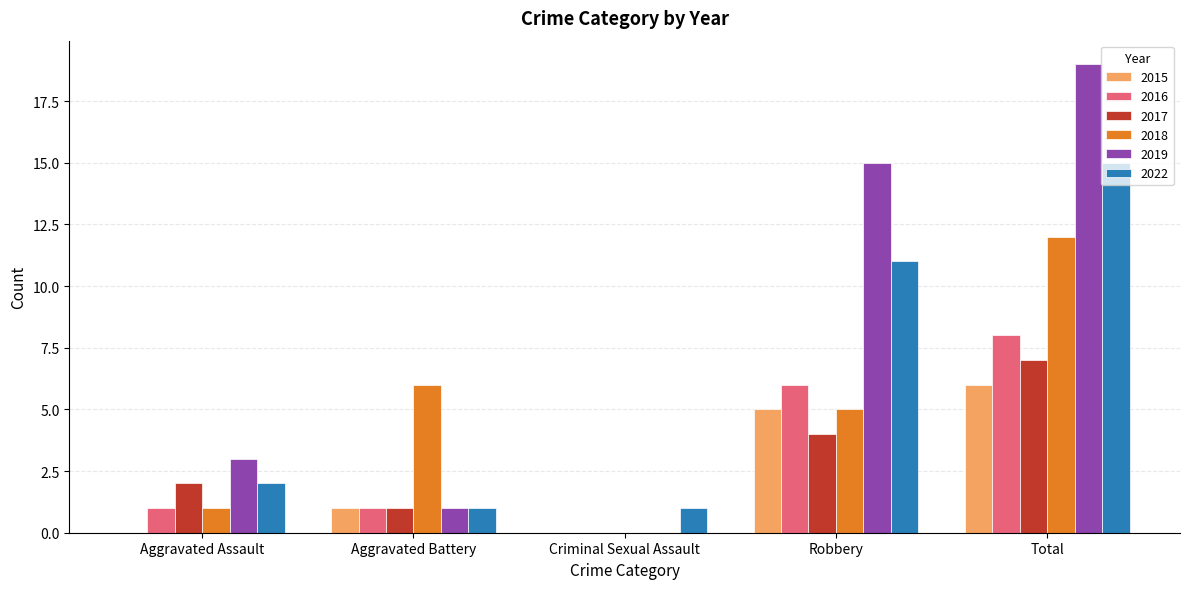

What is the sum of the 2016 values at Aggravated Assault and Aggravated Battery?

2